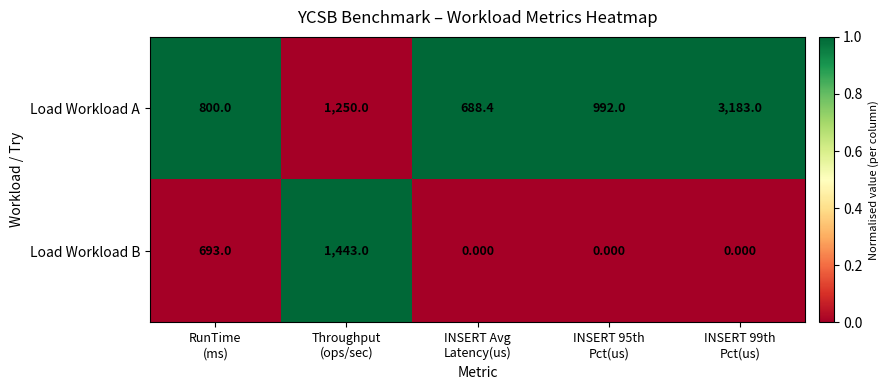

Which series has the largest range (max minus min)?

Load Workload A